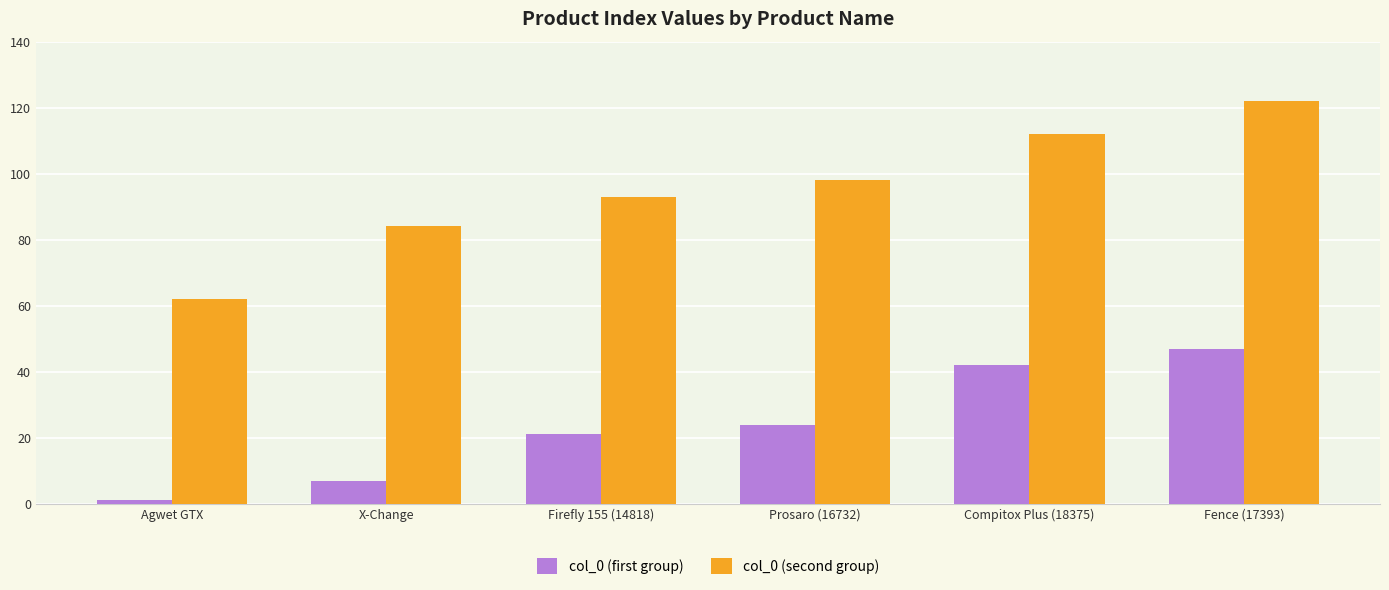

Reading left to right, list all the values displayed in this chart.

col_0 (first group): Agwet GTX=1	X-Change=7	Firefly 155 (14818)=21	Prosaro (16732)=24	Compitox Plus (18375)=42	Fence (17393)=47
col_0 (second group): Agwet GTX=62	X-Change=84	Firefly 155 (14818)=93	Prosaro (16732)=98	Compitox Plus (18375)=112	Fence (17393)=122